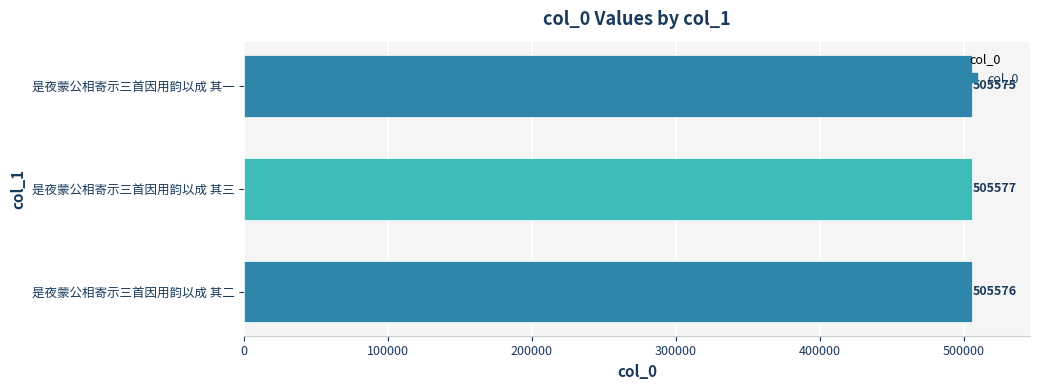

What is the sum of all values?

1516728